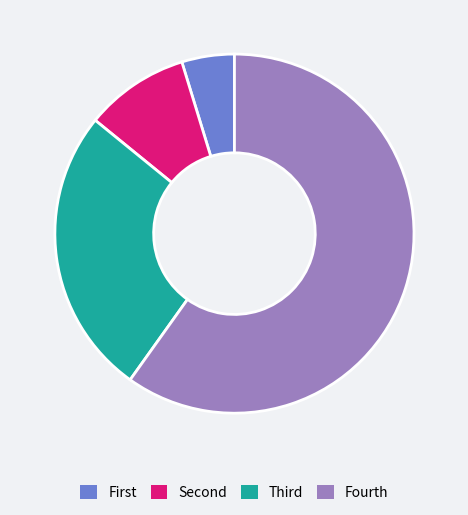

How many slices are in this pie chart?

4